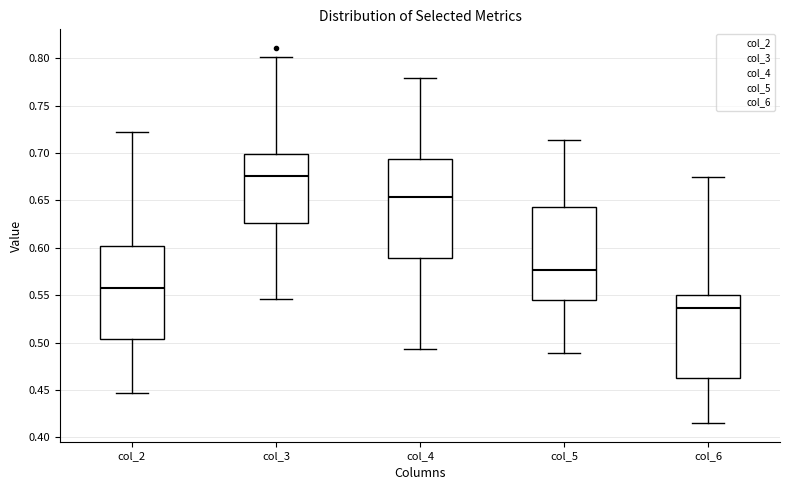

Reading left to right, read every box against the y-axis: the position of its median line, the range the box covers, and the ends of its whiskers. The values are not printed on the chart, so give them approximately, as read against the axis.

col_2: median 0.555, box 0.505 to 0.600, whiskers 0.445 to 0.725
col_3: median 0.675, box 0.625 to 0.700, whiskers 0.545 to 0.800
col_4: median 0.655, box 0.590 to 0.695, whiskers 0.495 to 0.780
col_5: median 0.575, box 0.545 to 0.645, whiskers 0.490 to 0.715
col_6: median 0.535, box 0.460 to 0.550, whiskers 0.415 to 0.675